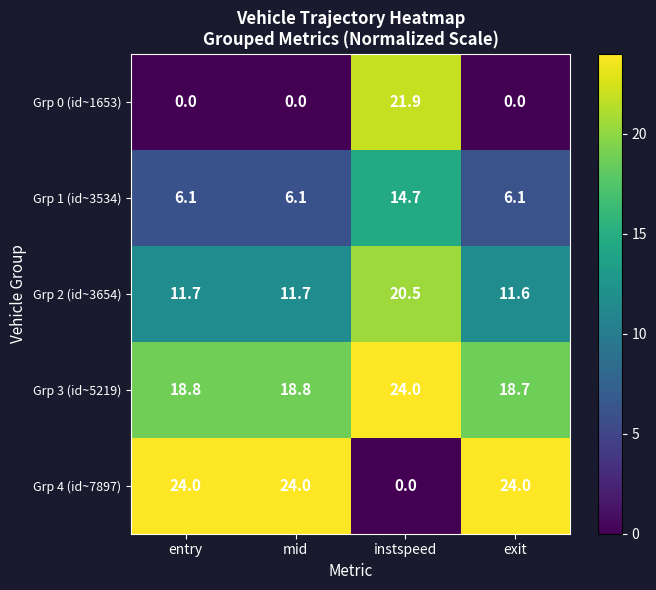

At which category is the sum across all series the highest?

instspeed